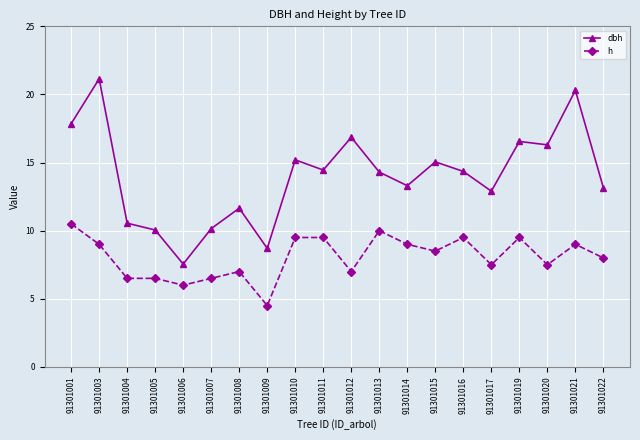

What is the value of the h point at the 13th from the left?

9.0